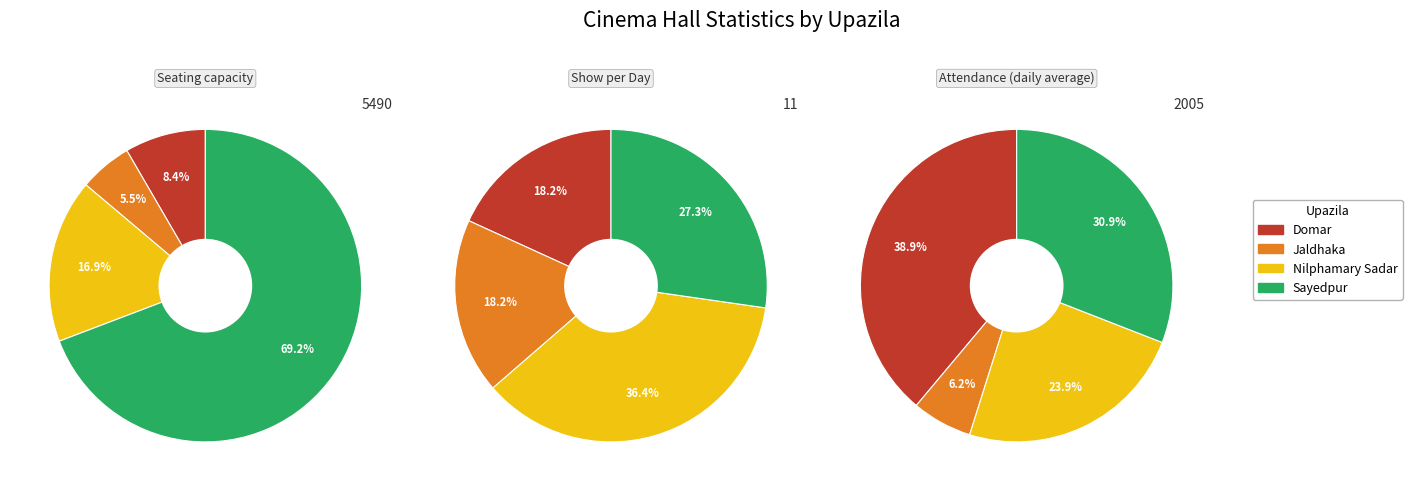

Is it true that Nilphamary Sadar is 17% of the pie?

True